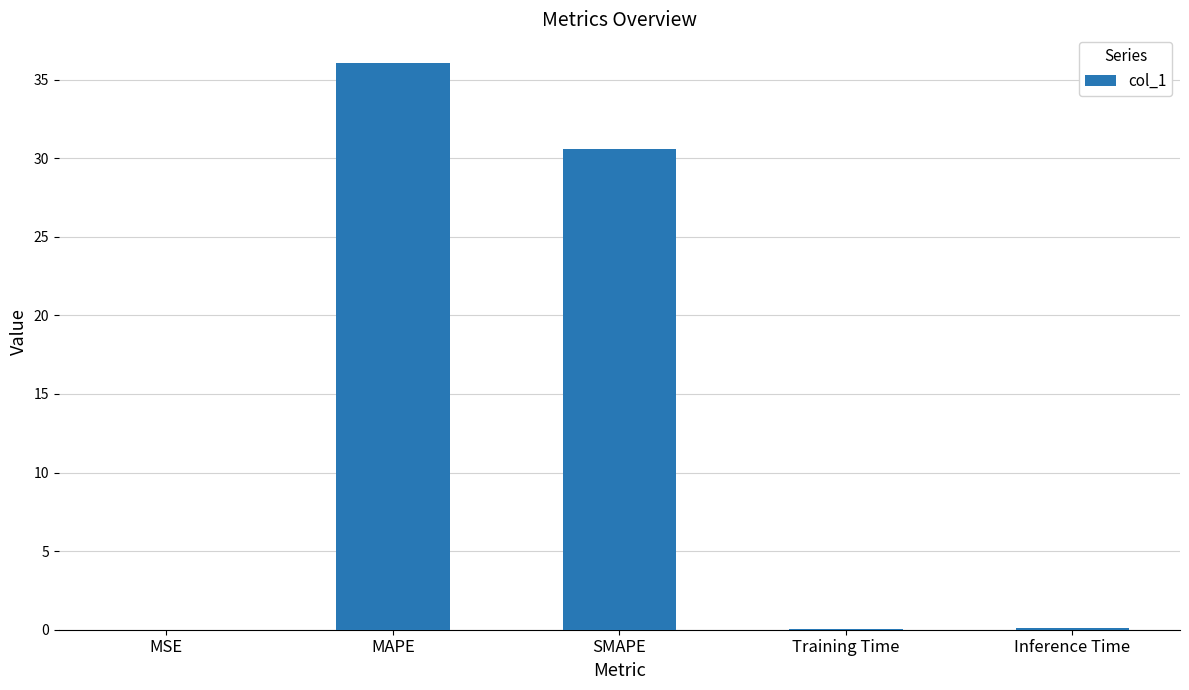

What value does the data have at SMAPE?

30.6